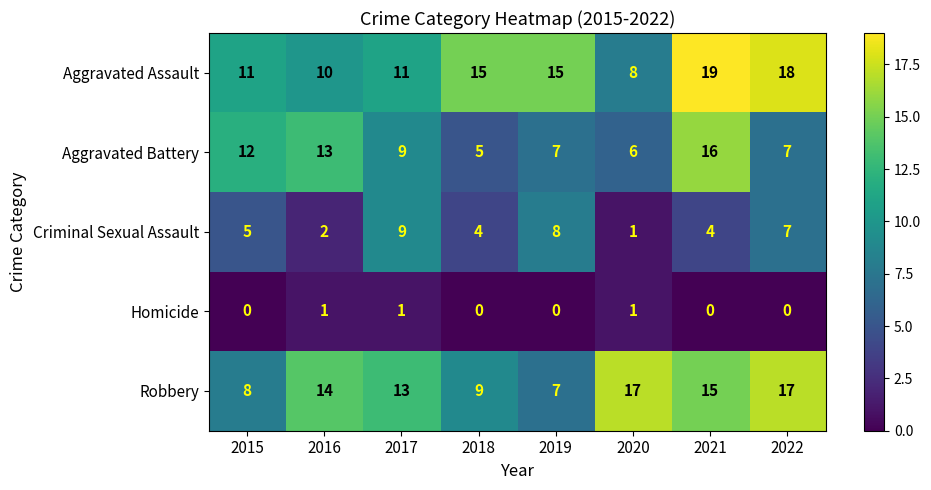

Which series has the largest total across all categories?

Aggravated Assault